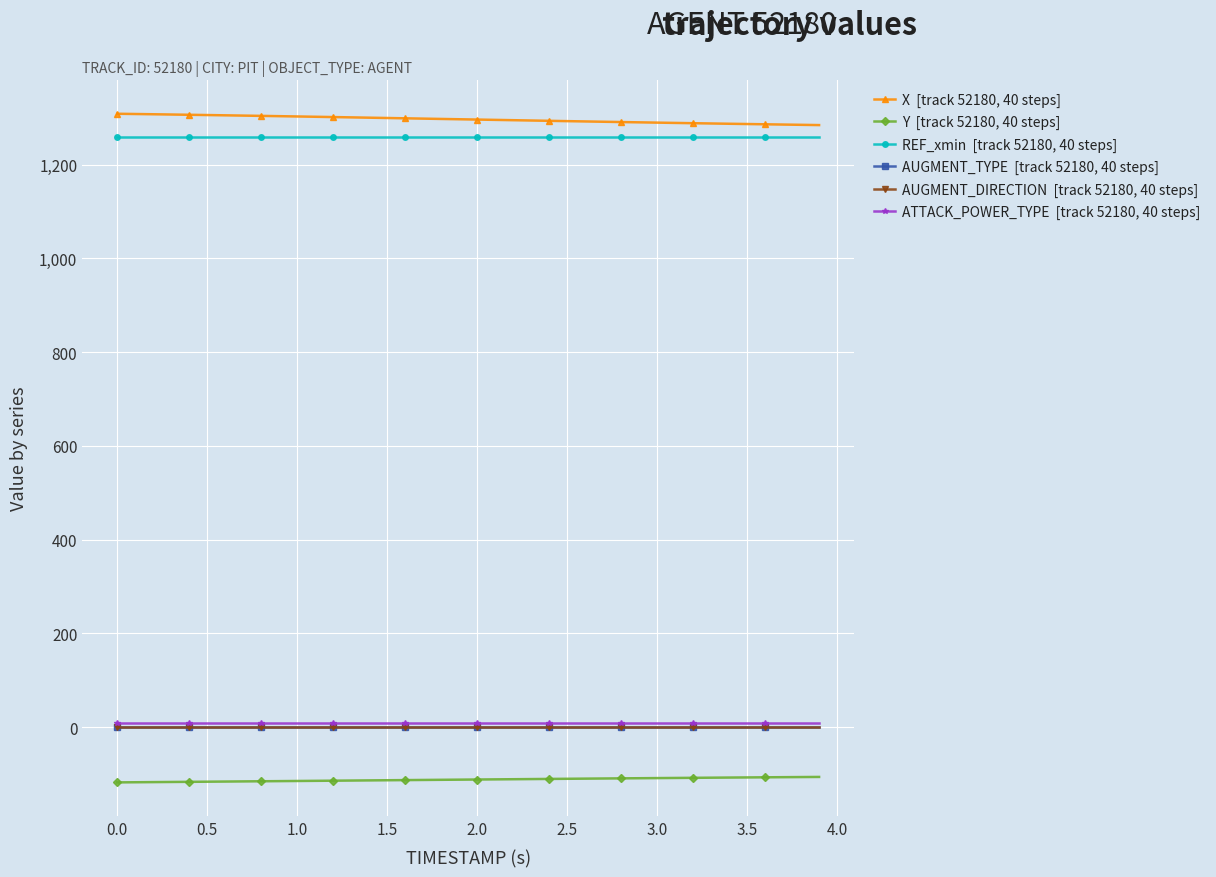

Is this an area chart (filled region under the line)?

No